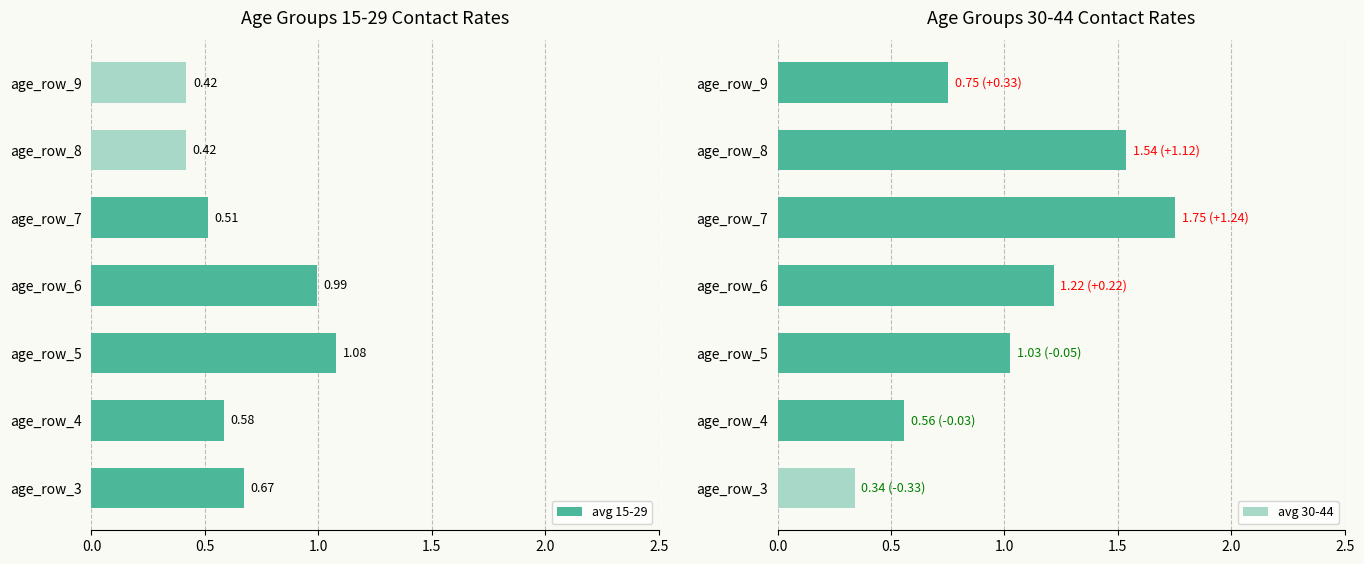

At which label is avg 30-44 closest to 1?

age_row_5